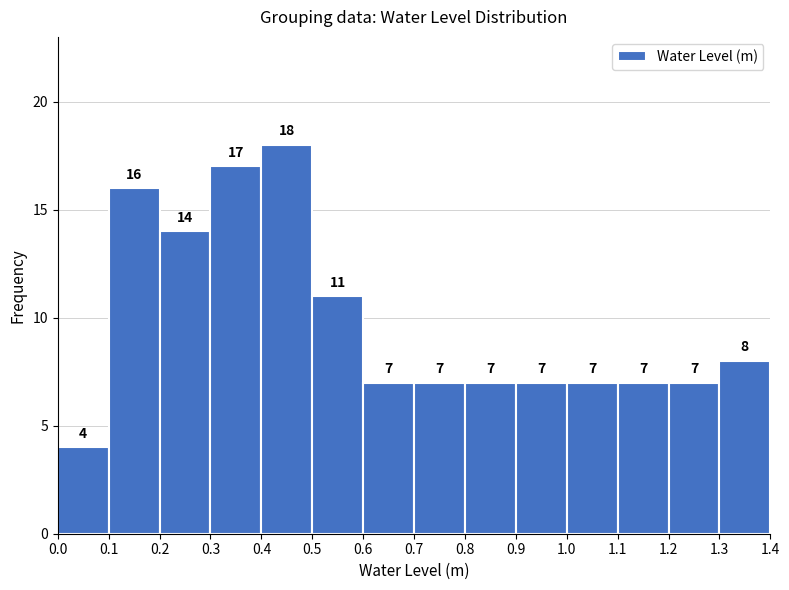

How tall is the bar that spans 1.0 to 1.1 on the x-axis?

7